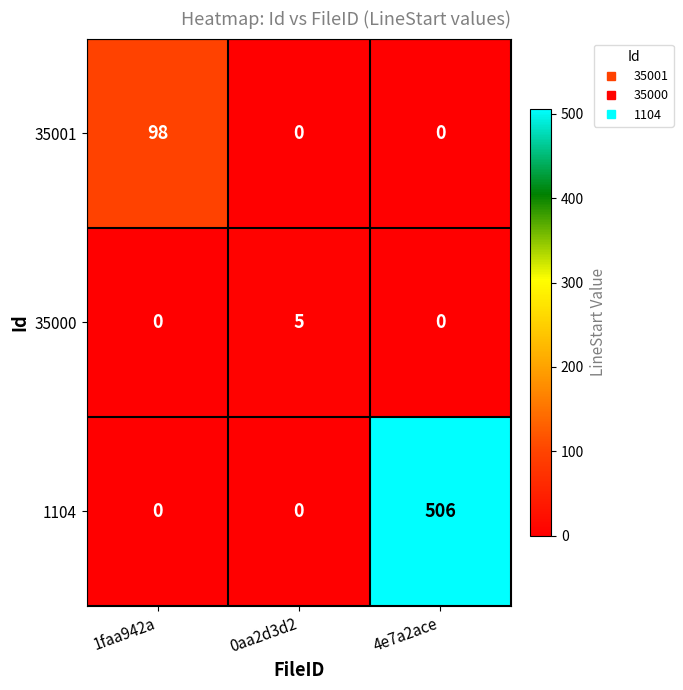

Reading left to right, what are all the values shown in this chart?

35001: 98	0	0
35000: 0	5	0
1104: 0	0	506